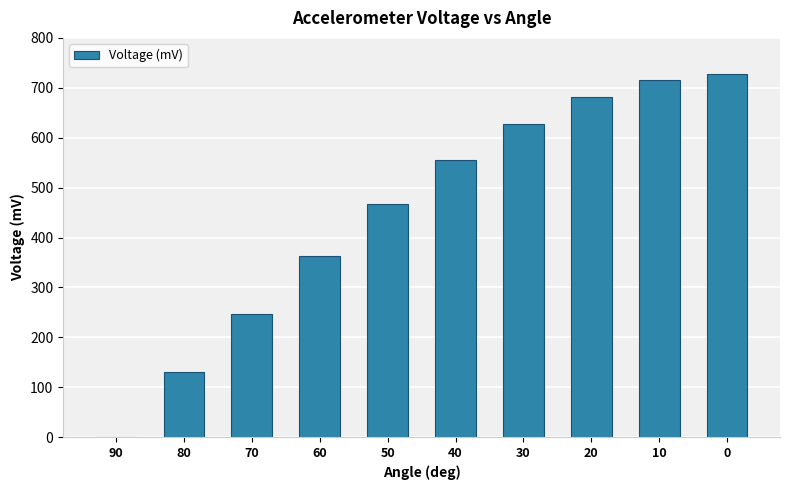

What is the ratio of the value at 40 to the value at 60?

1.5